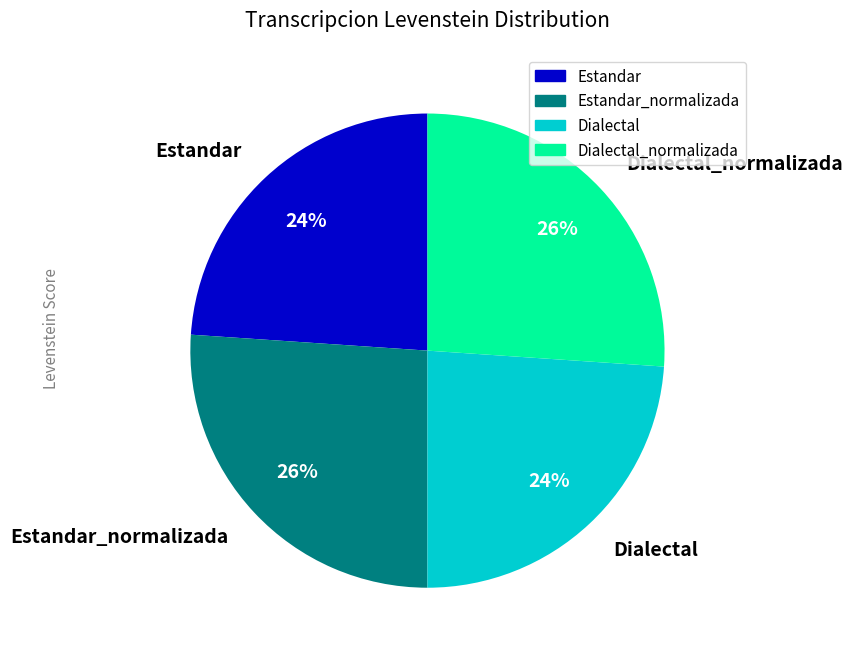

Is there any slice that represents more than half of the pie?

No